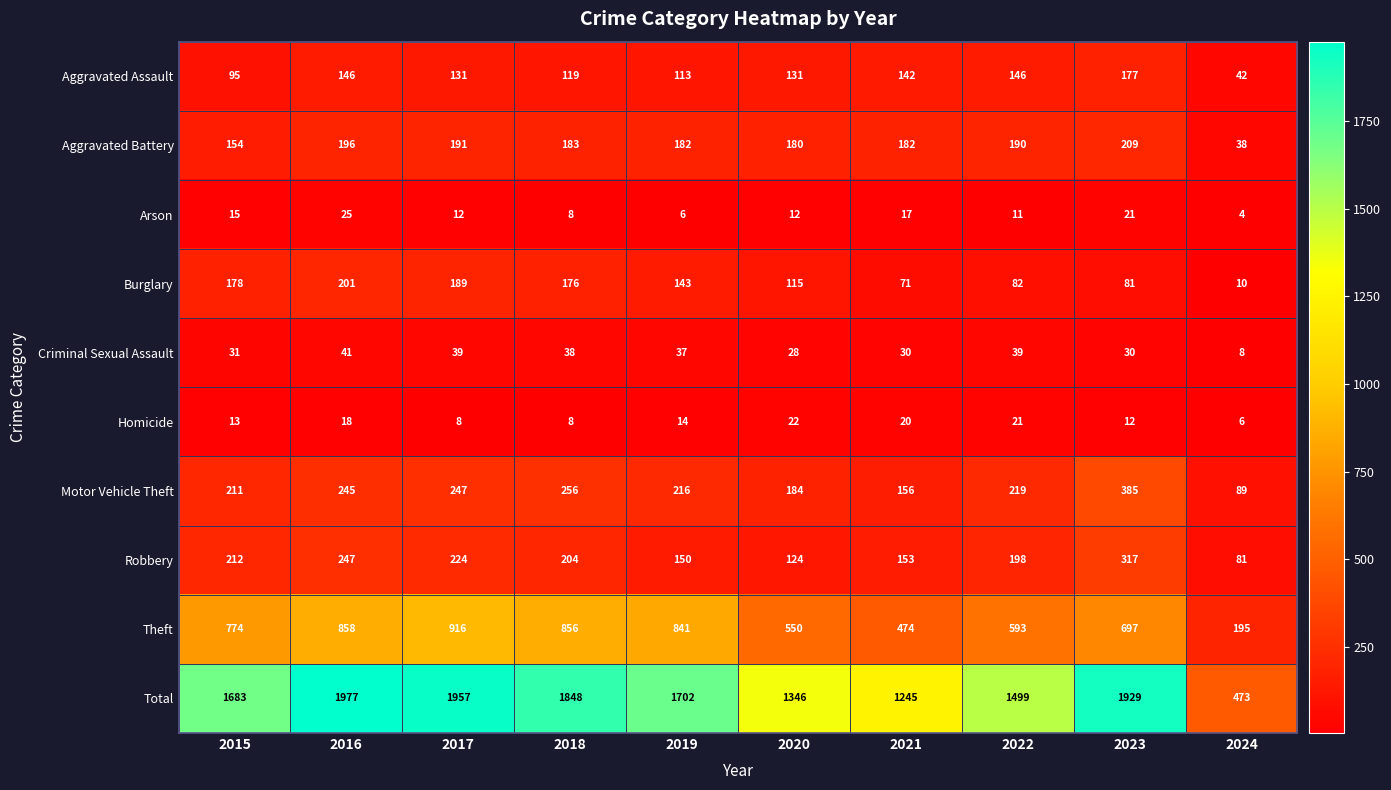

What is the greatest value displayed?

1977